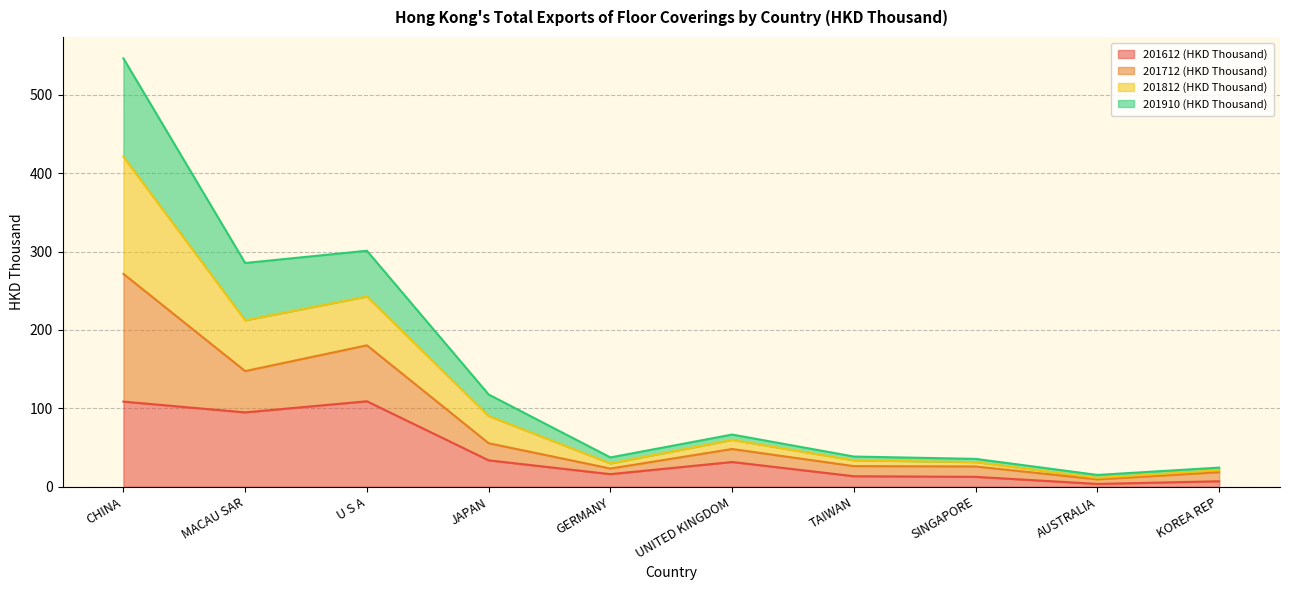

True or false: 201612 (HKD Thousand) has more than 2 interior local peaks.

False